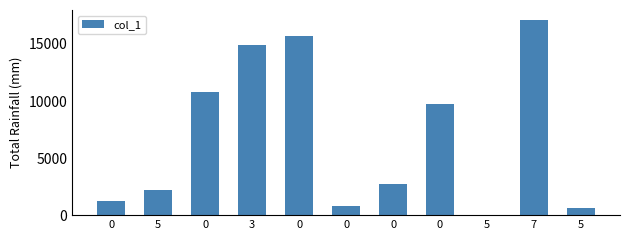

How many data points are less than 2699?

5